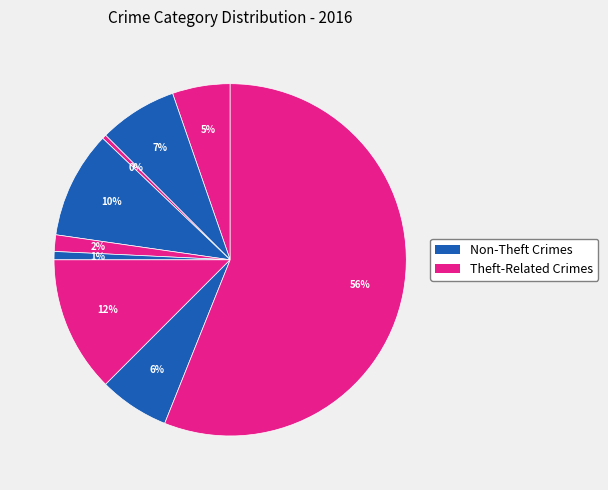

How many segments does this pie chart have?

9